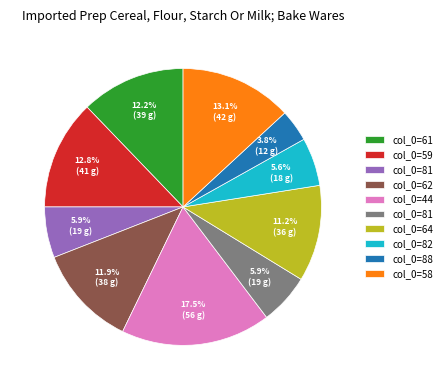

Does any single category account for the majority?

No